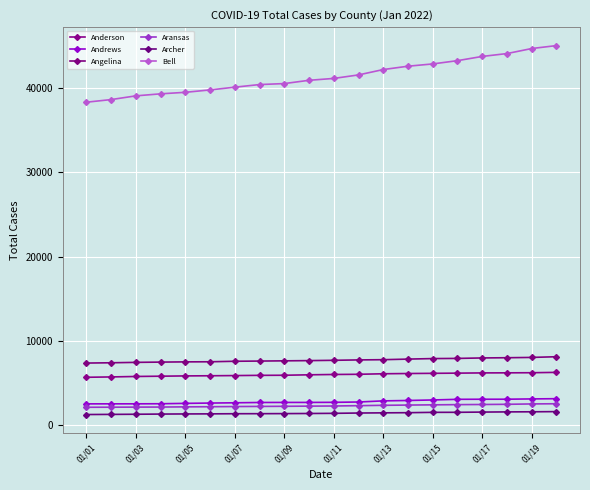

True or false: Aransas and Archer intersect in this chart.

False